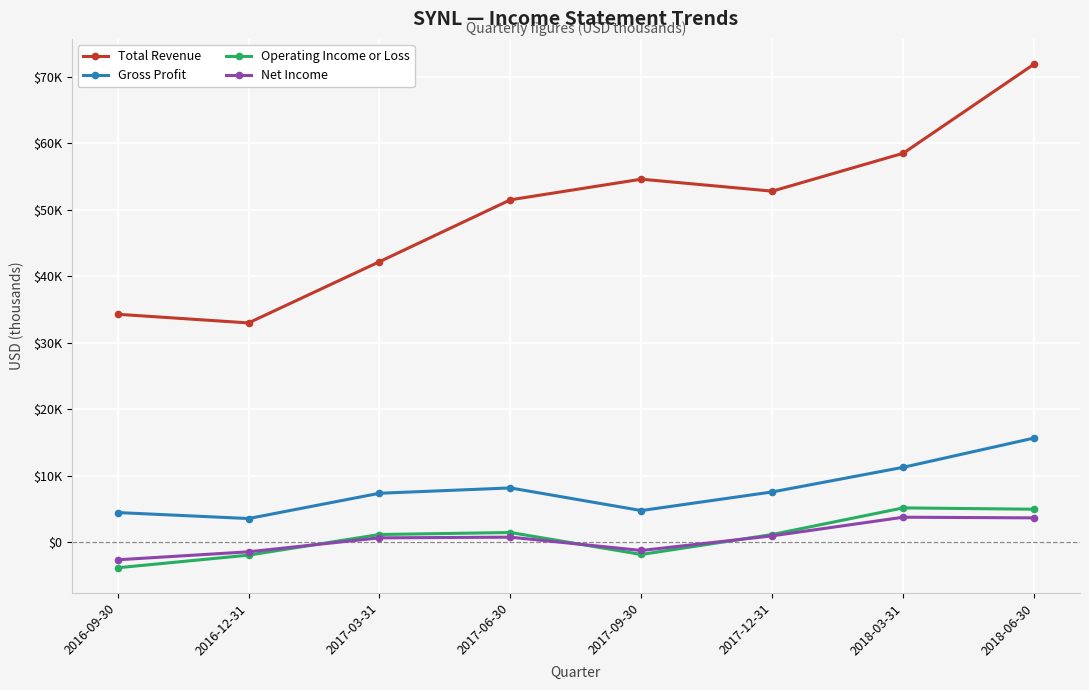

Reading left to right, what are all the values shown in this chart?

Total Revenue: 34300	33000	42200	51500	54600	52800	58500	71900
Gross Profit: 4500	3600	7400	8200	4800	7600	11300	15700
Operating Income or Loss: -3800	-1900	1200	1500	-1800	1200	5200	5000
Net Income: -2600	-1400	700	800	-1200	1000	3800	3700